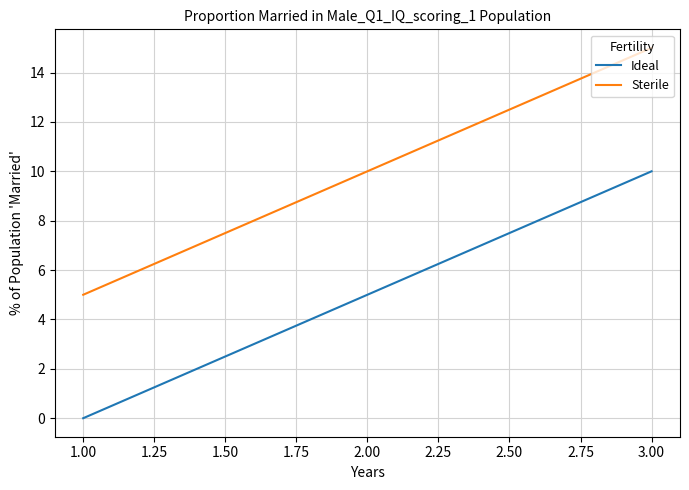

What is the sum of the Ideal values at 2.00 and 3.00?

15